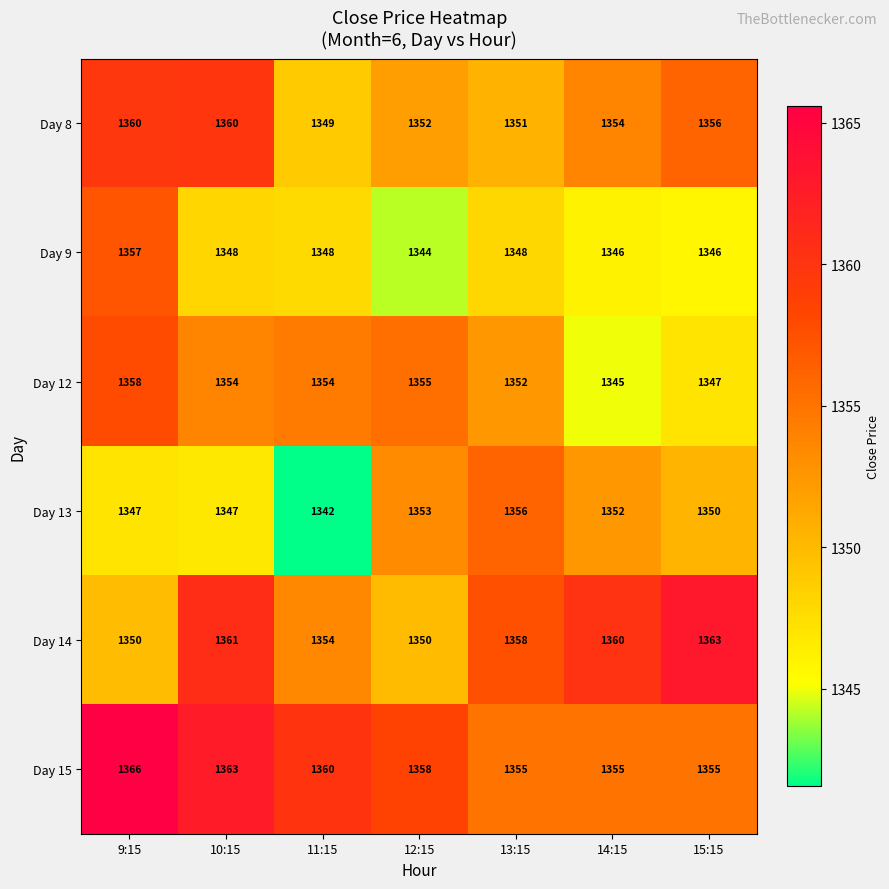

Which series has the largest total across all categories?

Day 15